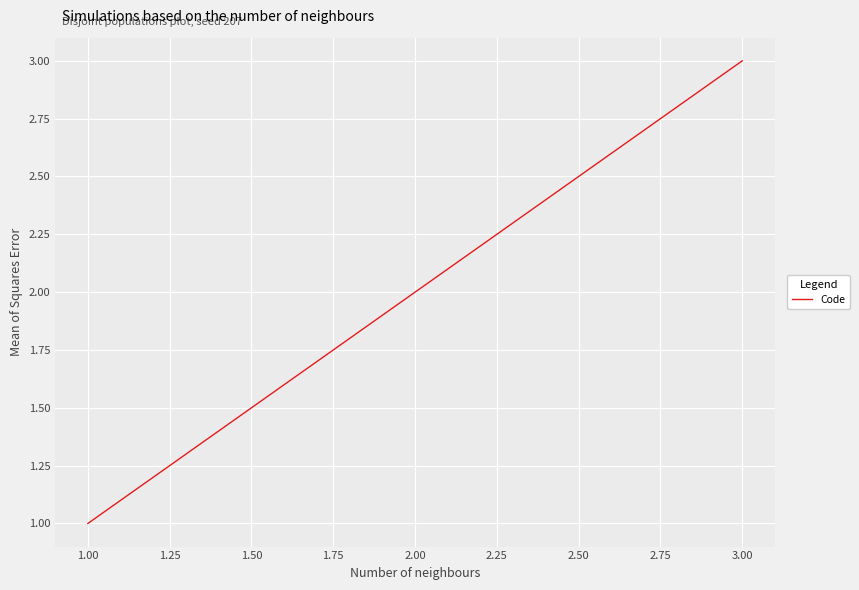

What is the ratio of the value at 2.00 to the value at 1.00?

2.0